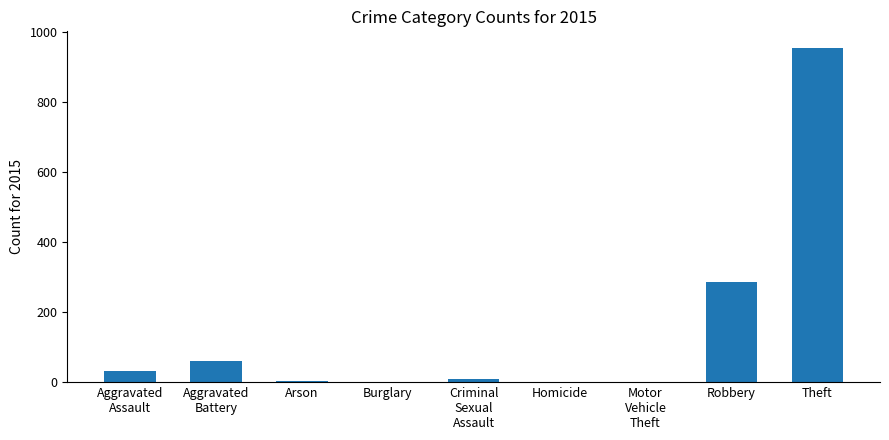

Between Robbery and Aggravated
Assault, which is larger?

Robbery